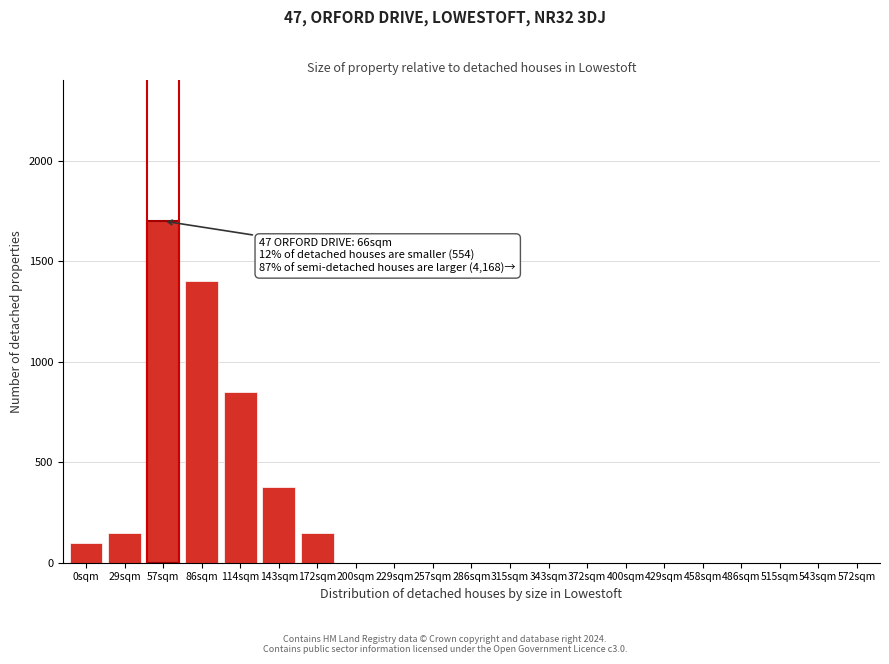

Reading left to right, transcribe all the data shown in this chart.

0sqm=100	29sqm=150	57sqm=1700	86sqm=1400	114sqm=850	143sqm=375	172sqm=150	200sqm=0	229sqm=0	257sqm=0	286sqm=0	315sqm=0	343sqm=0	372sqm=0	400sqm=0	429sqm=0	458sqm=0	486sqm=0	515sqm=0	543sqm=0	572sqm=0